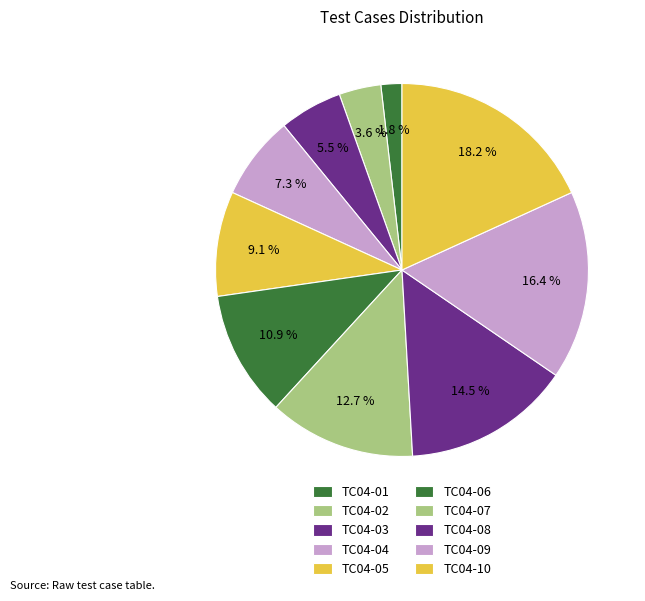

What is the change in value from TC04-06 to TC04-08?

+2